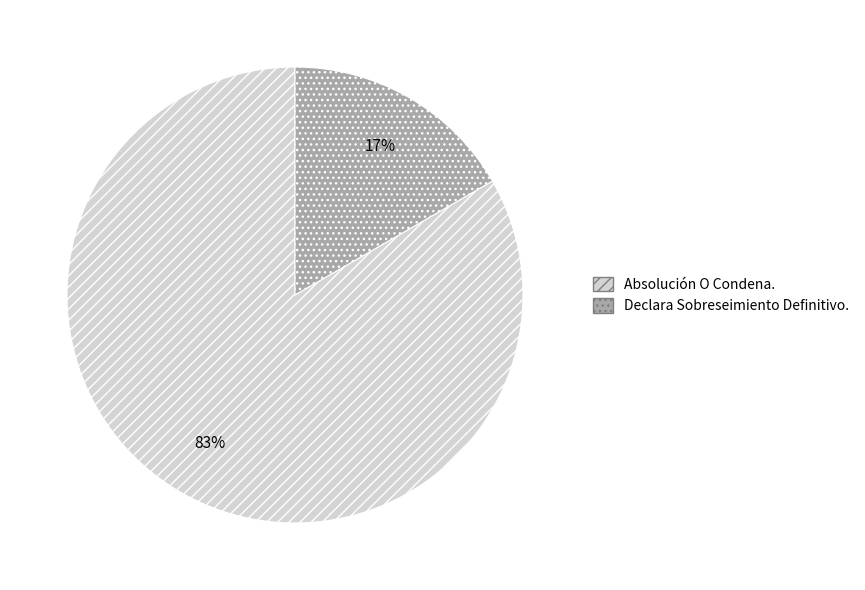

Between Absolución O Condena. and Declara Sobreseimiento Definitivo., which is larger?

Absolución O Condena.